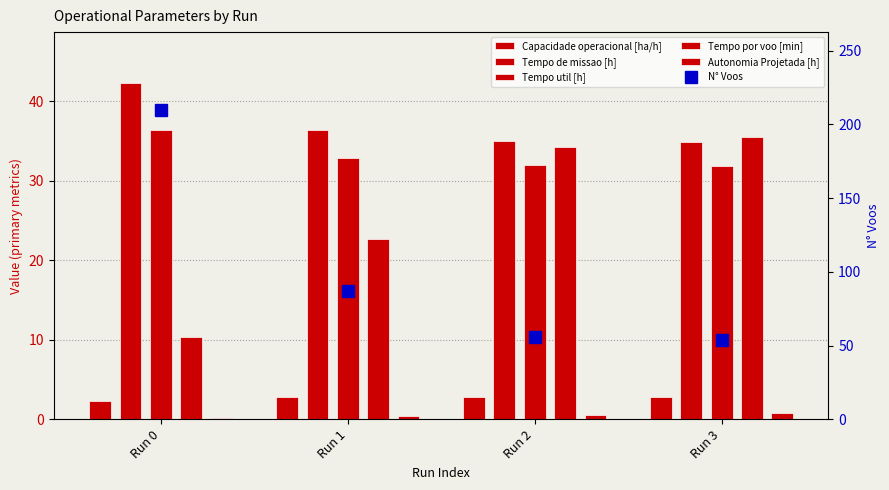

Is the value of Tempo de missao [h] at Run 1 greater than the value of Capacidade operacional [ha/h] at Run 0?

Yes